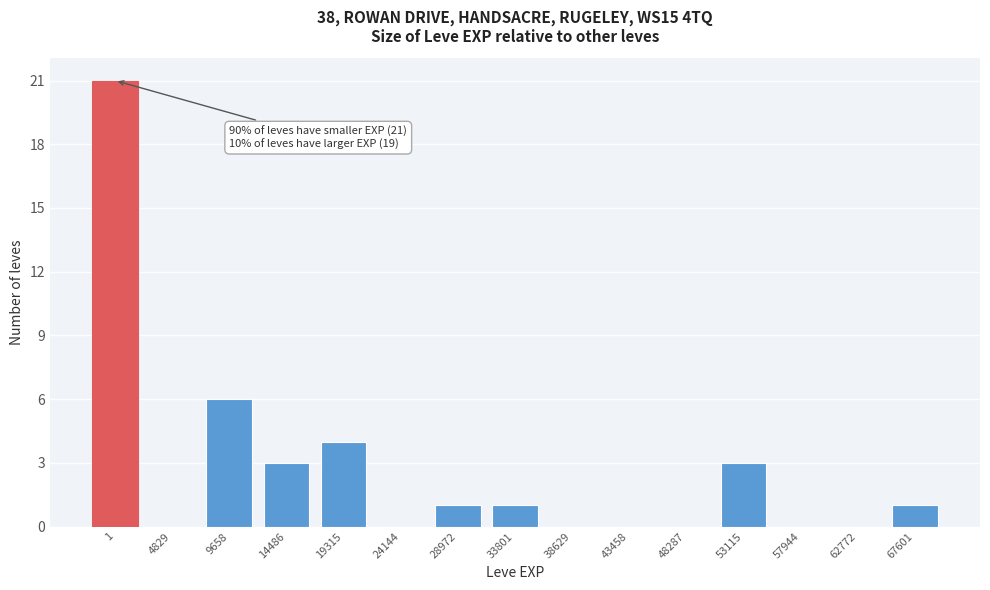

Reading left to right, transcribe all the data shown in this chart.

1=21	4829=0	9658=6	14486=3	19315=4	24144=0	28972=1	33801=1	38629=0	43458=0	48287=0	53115=3	57944=0	62772=0	67601=1